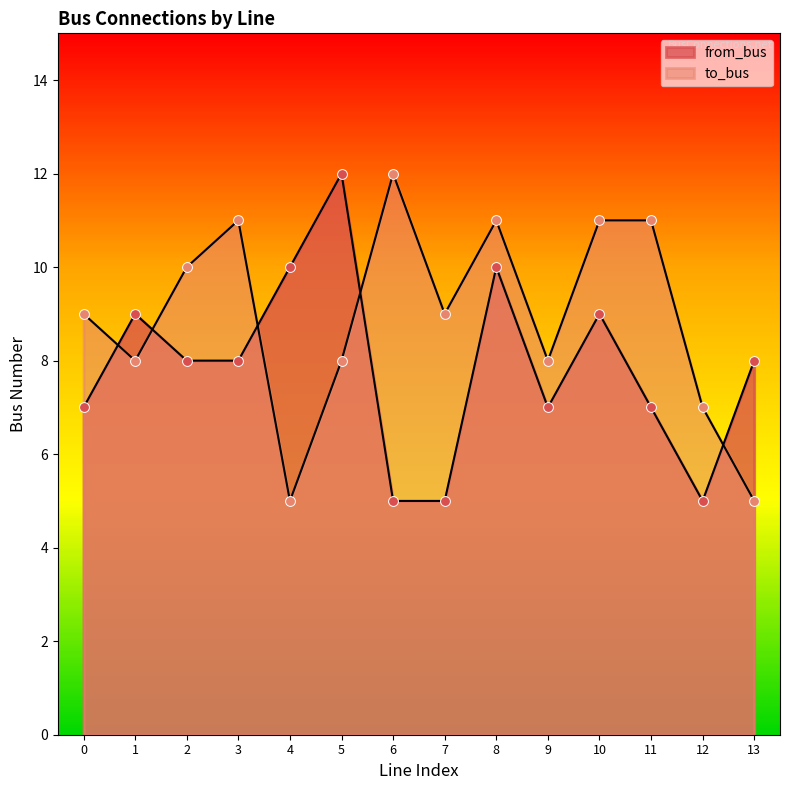

At how many categories does at least one series exceed 7?

13